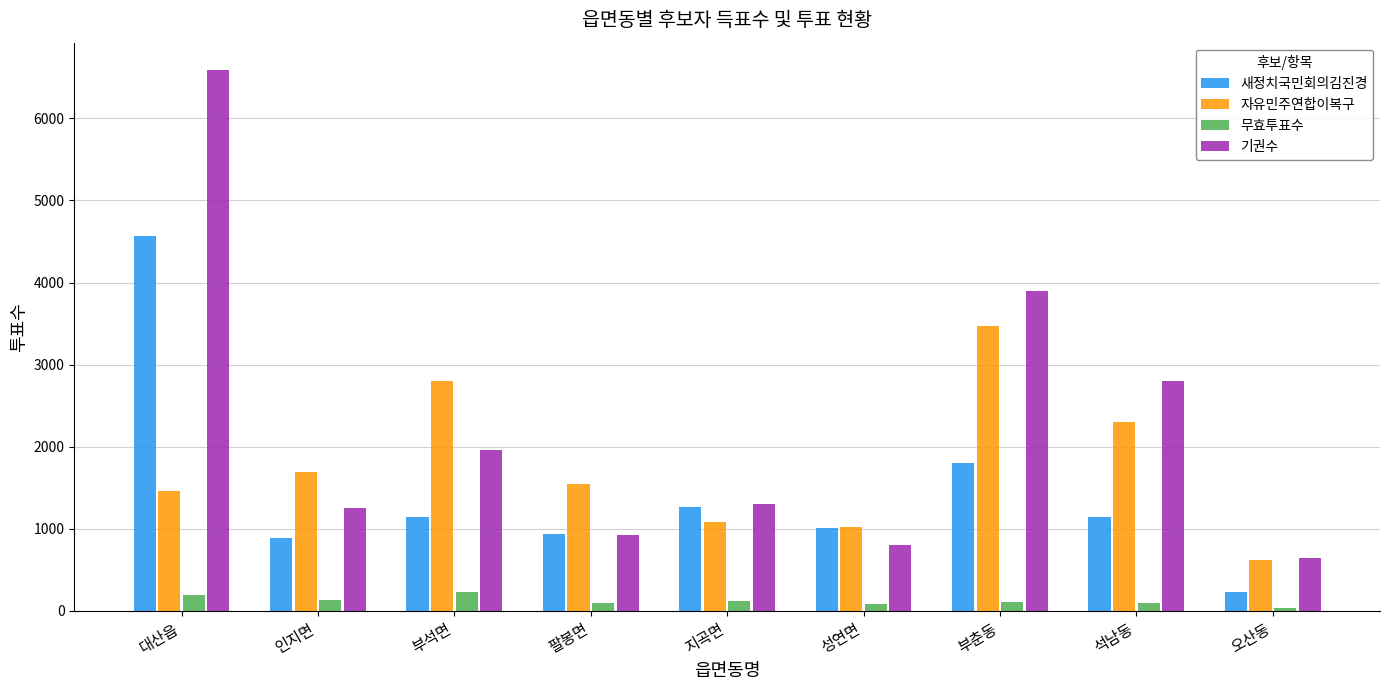

Is it true that 새정치국민회의김진경 equals 1639 at 석남동?

False